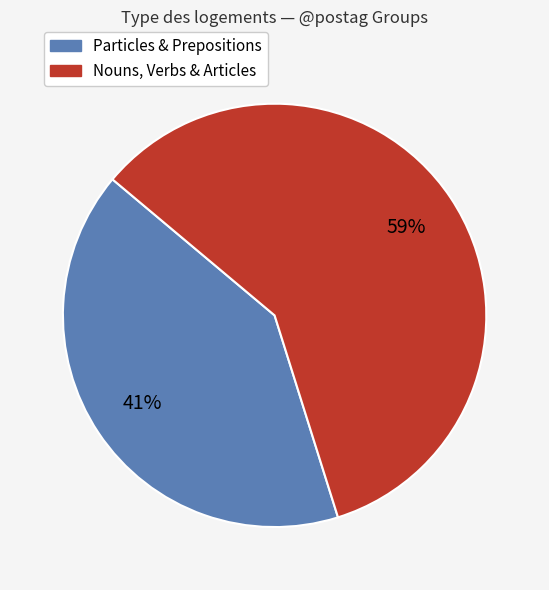

Combined, do Nouns, Verbs & Articles and Particles & Prepositions account for over 50%?

Yes